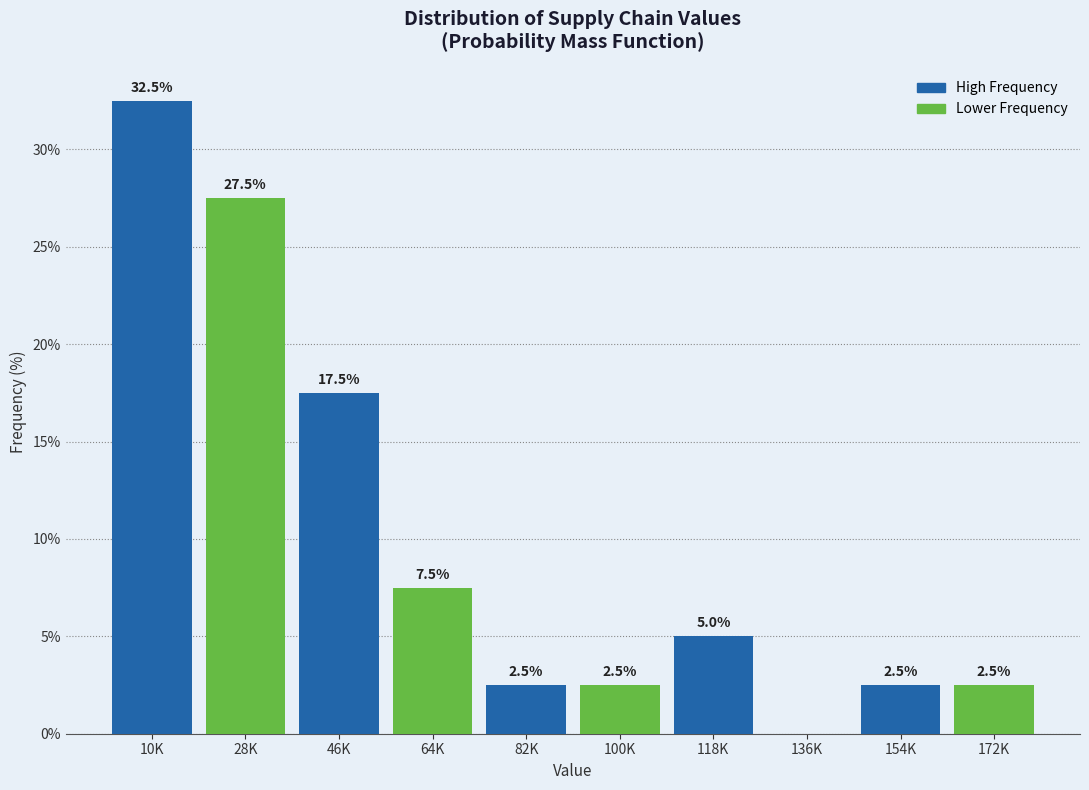

Reading left to right, extract all data points from this chart.

10K=32.5	28K=27.5	46K=17.5	64K=7.5	82K=2.5	100K=2.5	118K=5.0	136K=0.0	154K=2.5	172K=2.5